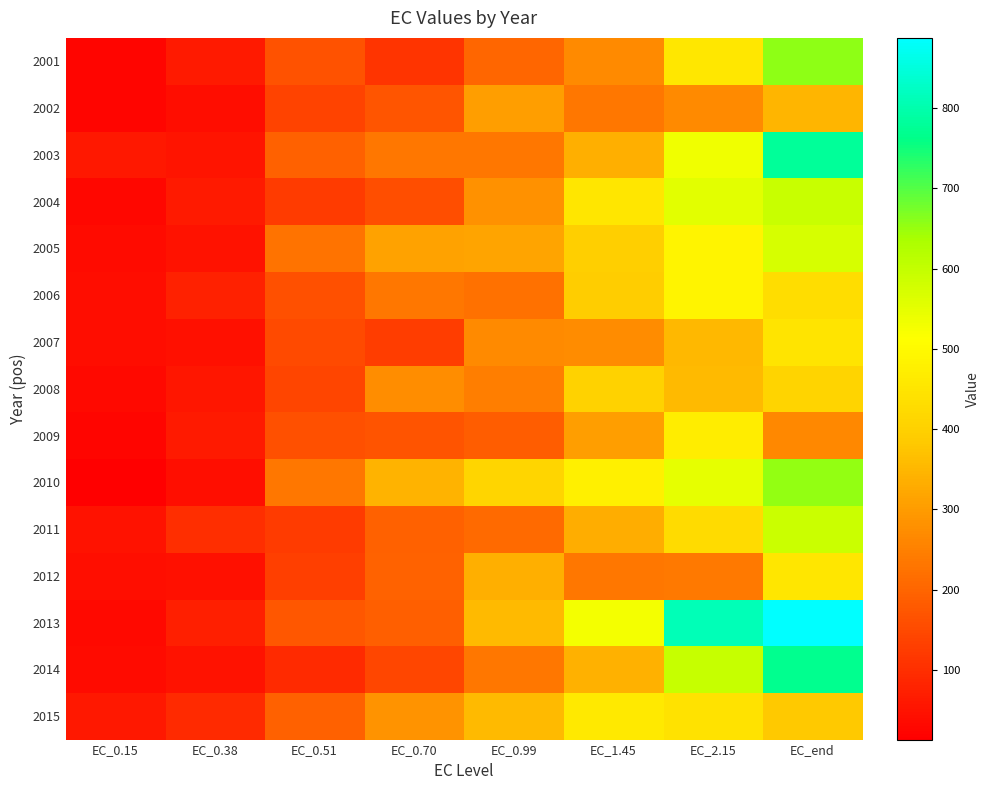

Reading right to left, transcribe all the data shown in this chart.

2001: EC_end=656.7	EC_2.15=455.0	EC_1.45=265.9	EC_0.99=202.0	EC_0.70=110.0	EC_0.51=166.7	EC_0.38=63.9	EC_0.15=23.4
2002: EC_end=347.2	EC_2.15=266.8	EC_1.45=232.0	EC_0.99=305.9	EC_0.70=172.3	EC_0.51=138.0	EC_0.38=38.4	EC_0.15=24.0
2003: EC_end=781.0	EC_2.15=533.2	EC_1.45=334.5	EC_0.99=235.0	EC_0.70=235.1	EC_0.51=192.2	EC_0.38=51.9	EC_0.15=58.6
2004: EC_end=591.8	EC_2.15=554.3	EC_1.45=452.4	EC_0.99=280.0	EC_0.70=158.7	EC_0.51=124.0	EC_0.38=63.8	EC_0.15=27.3
2005: EC_end=570.2	EC_2.15=484.8	EC_1.45=398.5	EC_0.99=316.3	EC_0.70=312.2	EC_0.51=228.1	EC_0.38=49.9	EC_0.15=36.5
2006: EC_end=431.1	EC_2.15=486.5	EC_1.45=392.1	EC_0.99=221.9	EC_0.70=234.6	EC_0.51=161.9	EC_0.38=74.8	EC_0.15=40.2
2007: EC_end=448.6	EC_2.15=352.8	EC_1.45=270.4	EC_0.99=267.4	EC_0.70=126.6	EC_0.51=151.7	EC_0.38=45.2	EC_0.15=38.3
2008: EC_end=407.7	EC_2.15=356.6	EC_1.45=402.7	EC_0.99=248.6	EC_0.70=276.0	EC_0.51=141.5	EC_0.38=56.8	EC_0.15=33.1
2009: EC_end=265.4	EC_2.15=469.5	EC_1.45=305.6	EC_0.99=184.4	EC_0.70=170.1	EC_0.51=161.9	EC_0.38=62.5	EC_0.15=26.0
2010: EC_end=654.7	EC_2.15=546.9	EC_1.45=476.3	EC_0.99=411.1	EC_0.70=341.1	EC_0.51=231.8	EC_0.38=41.6	EC_0.15=13.0
2011: EC_end=588.8	EC_2.15=425.4	EC_1.45=334.1	EC_0.99=208.0	EC_0.70=192.1	EC_0.51=123.7	EC_0.38=101.7	EC_0.15=50.1
2012: EC_end=452.4	EC_2.15=238.2	EC_1.45=233.7	EC_0.99=337.4	EC_0.70=197.5	EC_0.51=130.9	EC_0.38=45.3	EC_0.15=42.6
2013: EC_end=887.6	EC_2.15=811.3	EC_1.45=528.6	EC_0.99=356.3	EC_0.70=190.4	EC_0.51=175.6	EC_0.38=73.1	EC_0.15=30.4
2014: EC_end=770.1	EC_2.15=594.3	EC_1.45=341.0	EC_0.99=234.6	EC_0.70=145.2	EC_0.51=93.9	EC_0.38=48.7	EC_0.15=35.3
2015: EC_end=383.9	EC_2.15=442.0	EC_1.45=457.5	EC_0.99=356.0	EC_0.70=283.7	EC_0.51=192.2	EC_0.38=92.9	EC_0.15=60.3